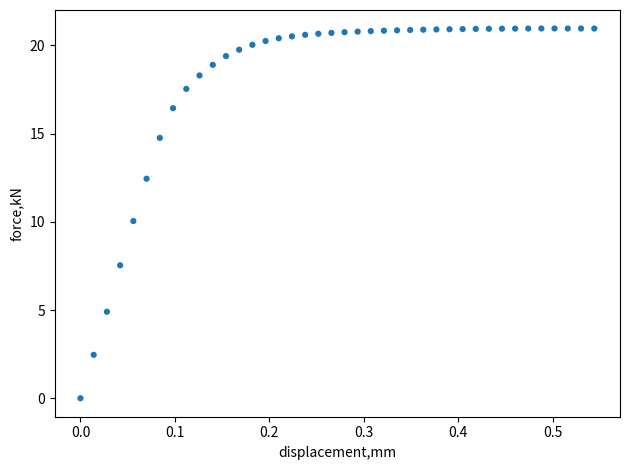

What is the range of X values (max minus min)?

0.5